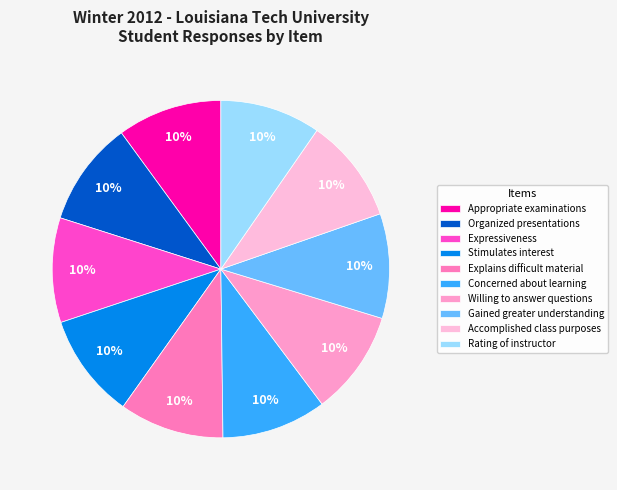

Count the number of slices in the pie.

10